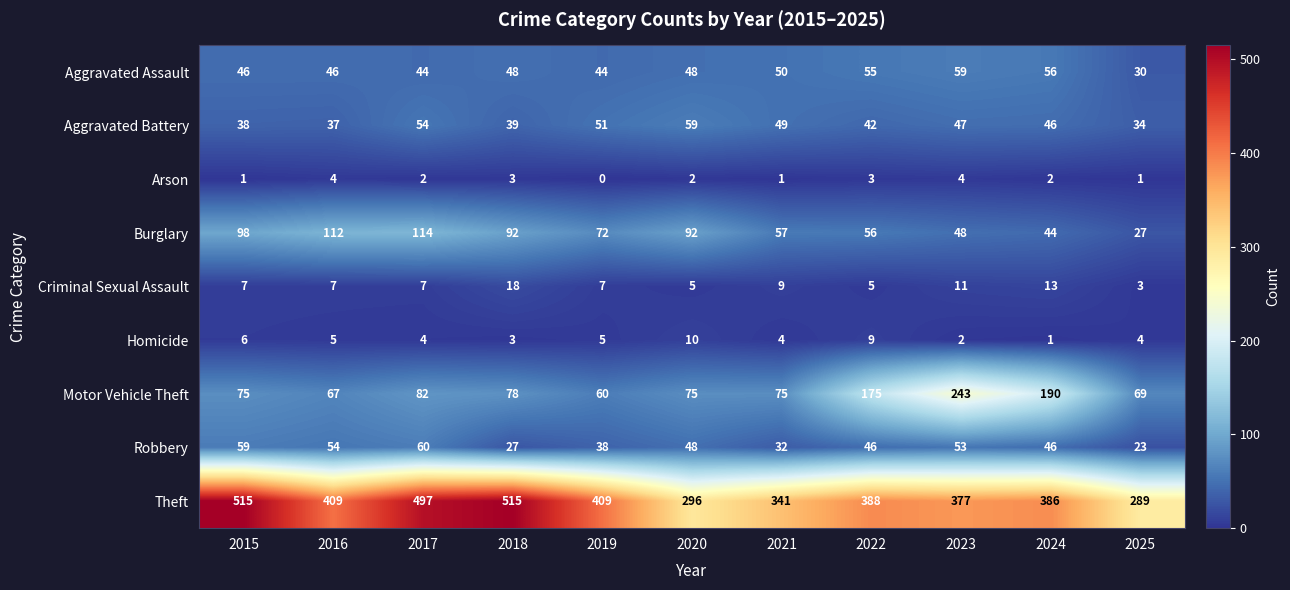

True or false: Motor Vehicle Theft has a value of 102 at 2024.

False